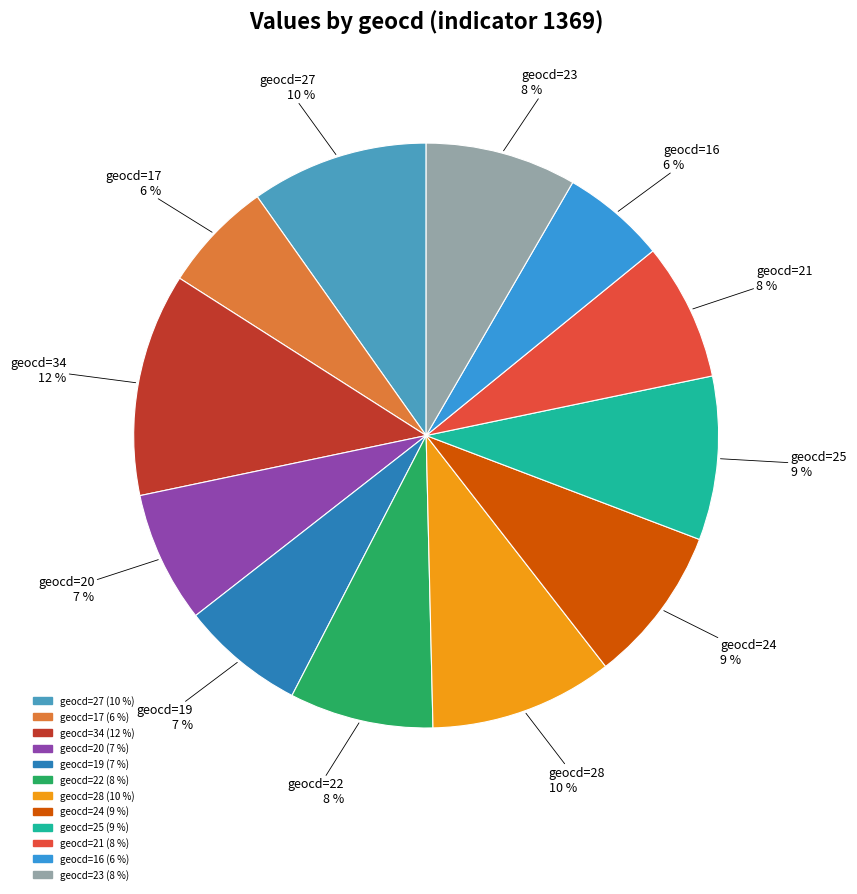

Does any single category account for the majority?

No